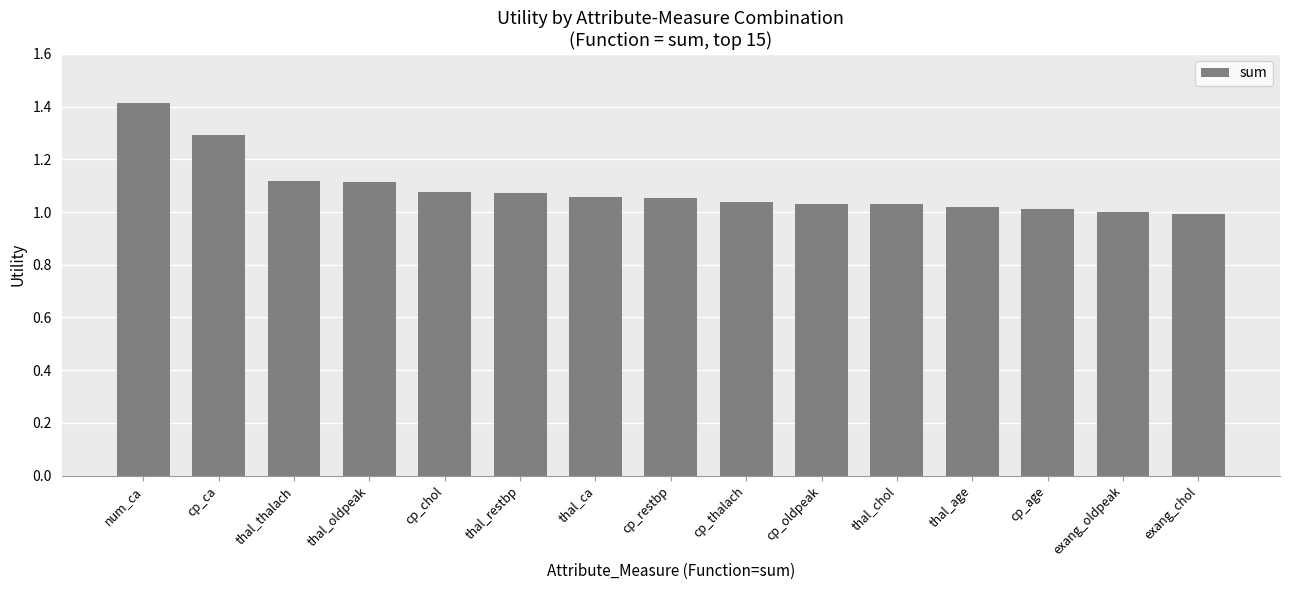

How many data points does each series have?

15